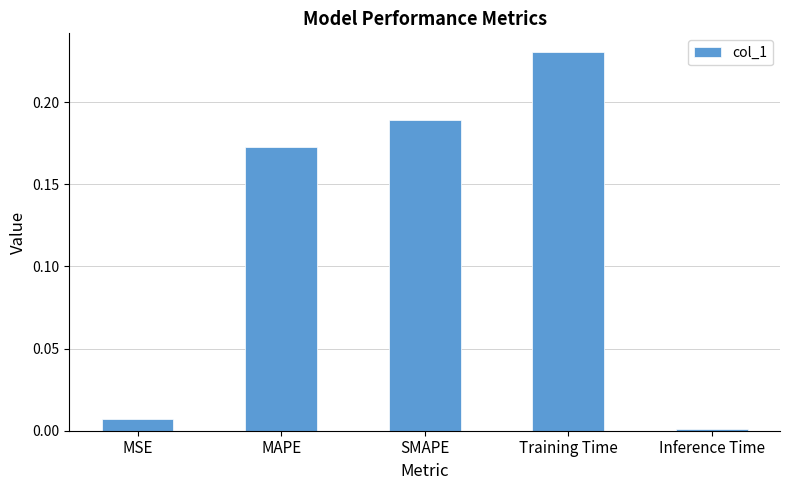

What is the label of the 1st bar from the right?

Inference Time